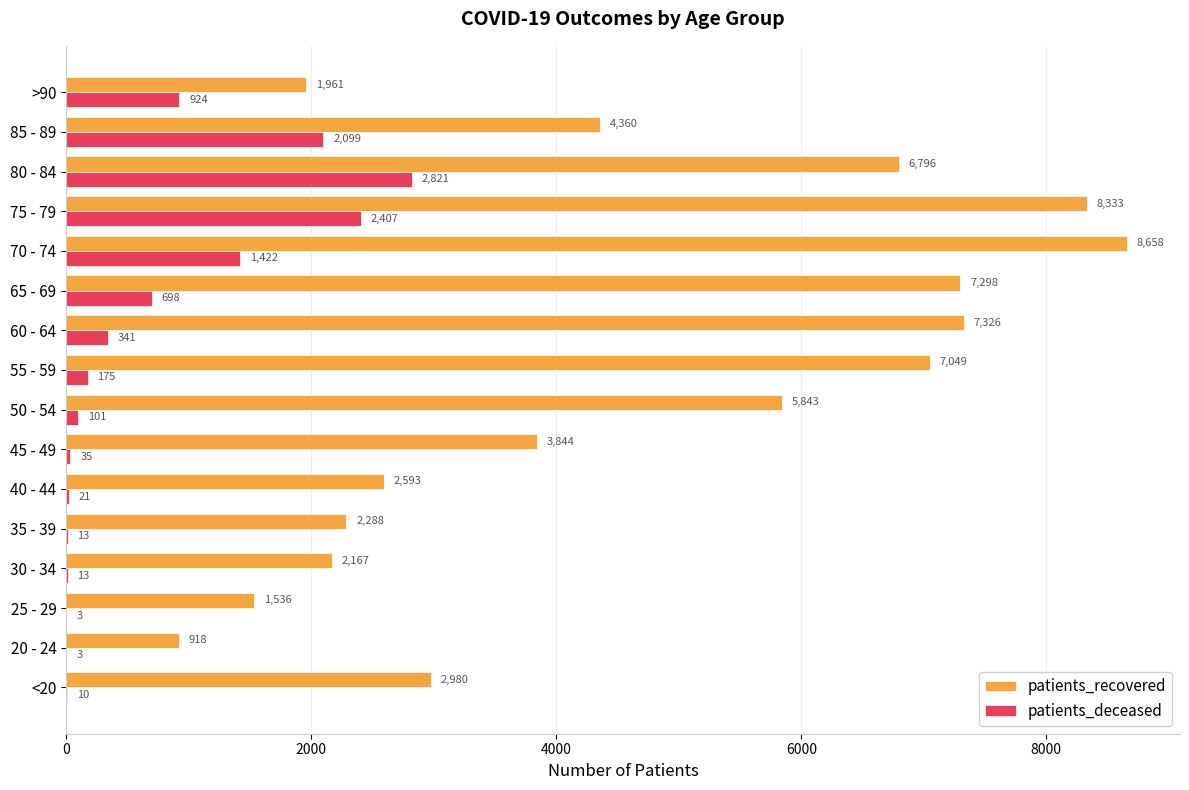

Which category has the highest value in the patients_recovered series?

70 - 74